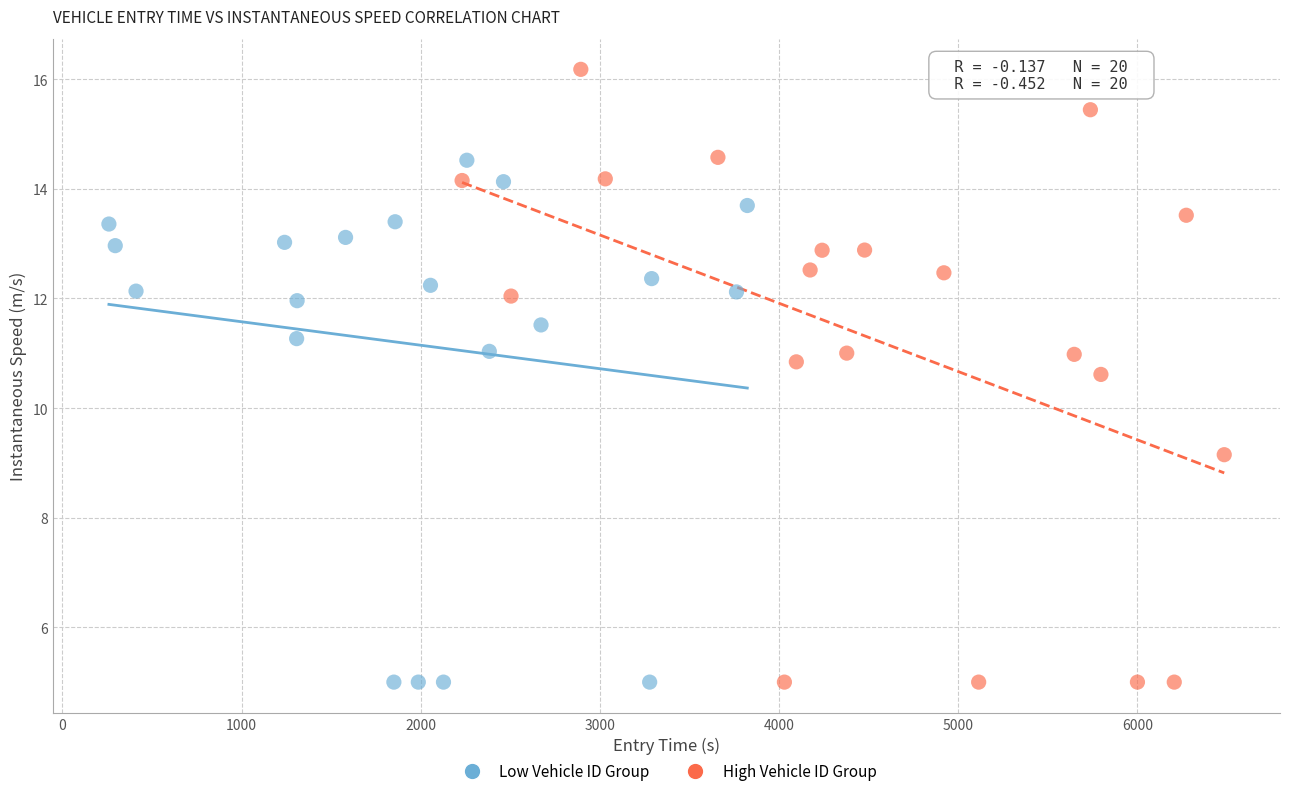

Which series reaches the maximum Y coordinate?

High Vehicle ID Group